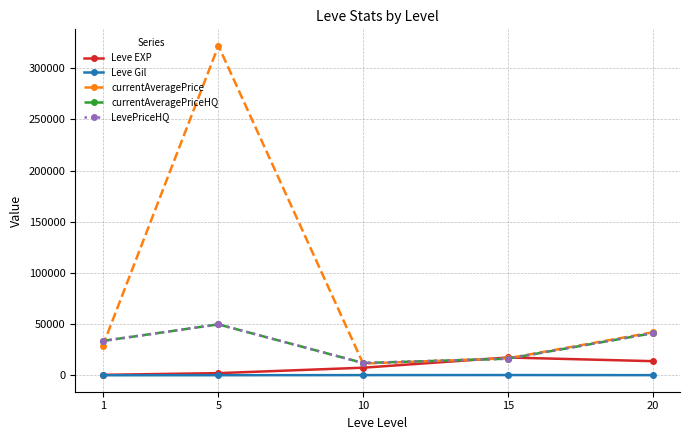

The Leve EXP series shows 340.4 at 1. True or false?

False